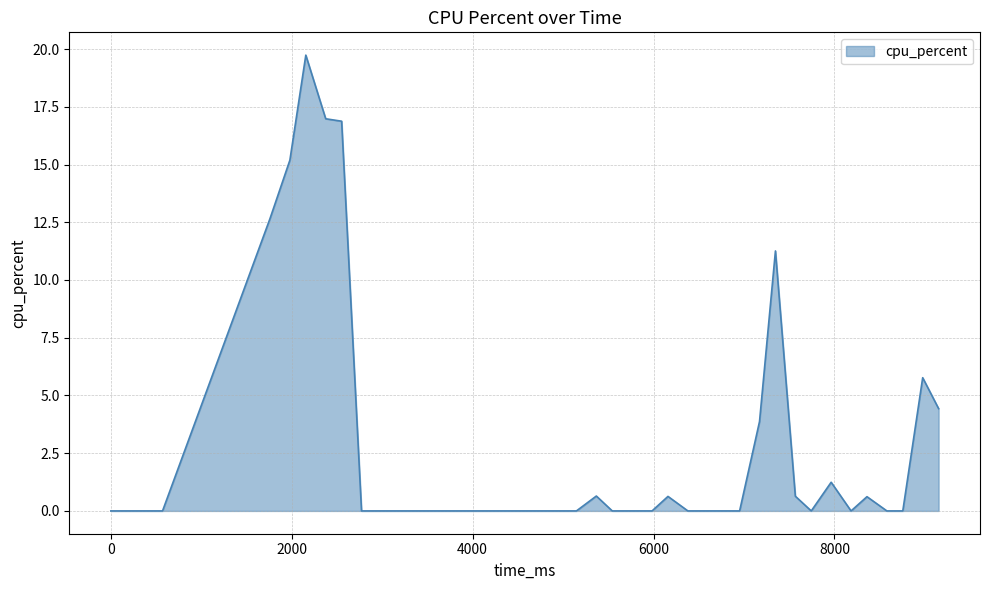

How many points are lower than both their immediate neighbors (excluding endpoints)?

2